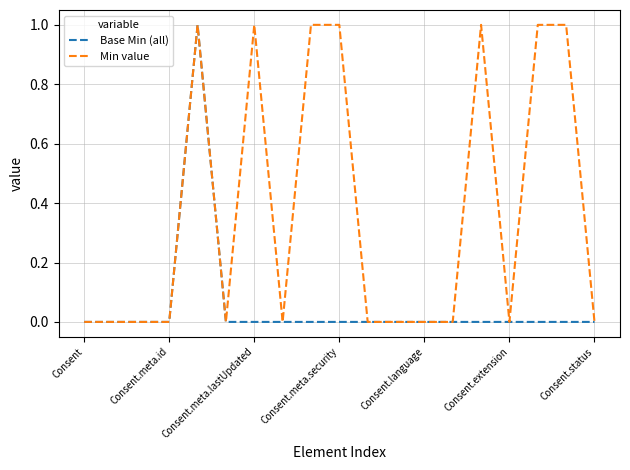

How many Min value values are between 0 and 1?

19